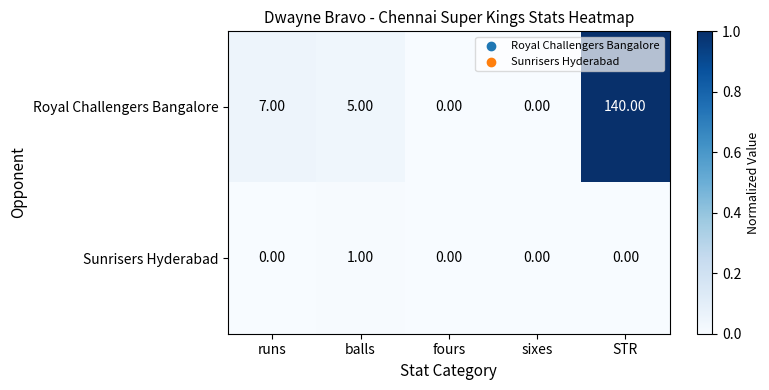

List the series in order of their overall mean, lowest first.

Sunrisers Hyderabad, Royal Challengers Bangalore